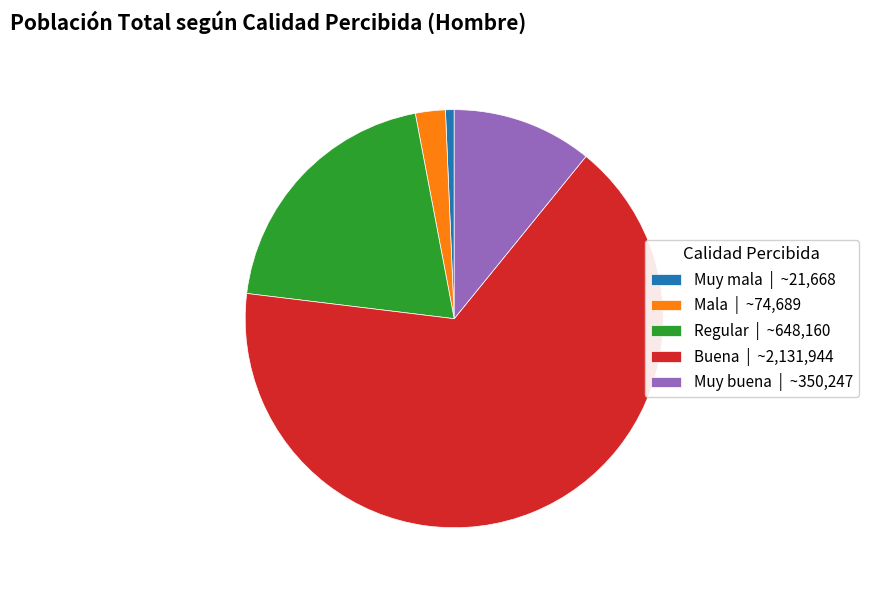

Is Regular | ~648,160 the majority of the pie?

No